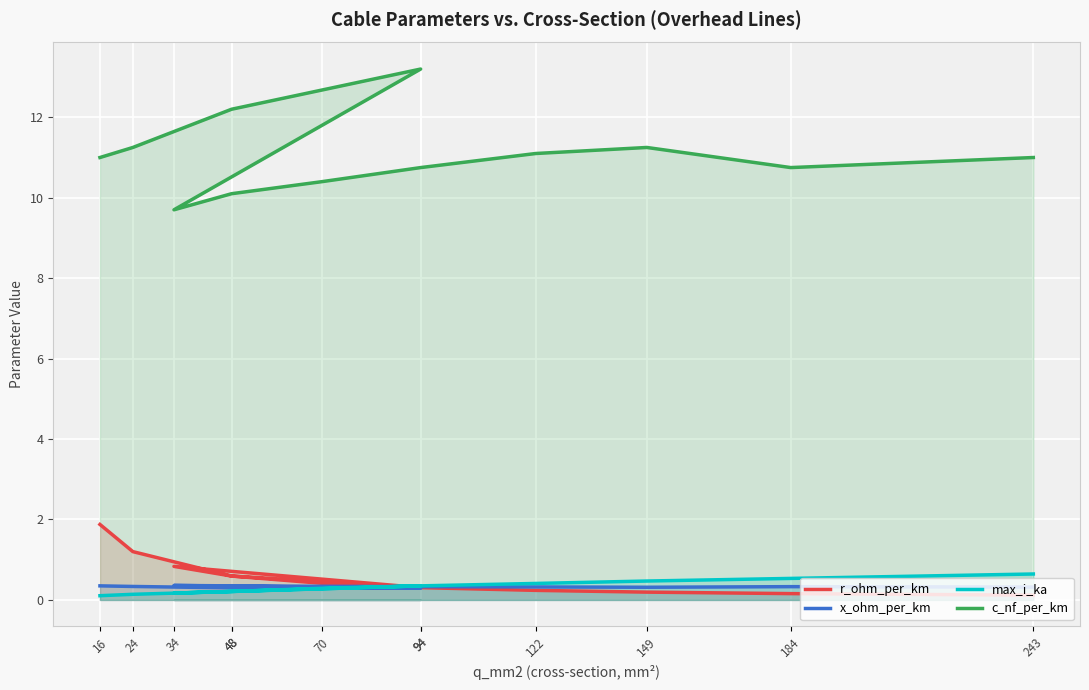

What is the highest value of the c_nf_per_km series?

13.2